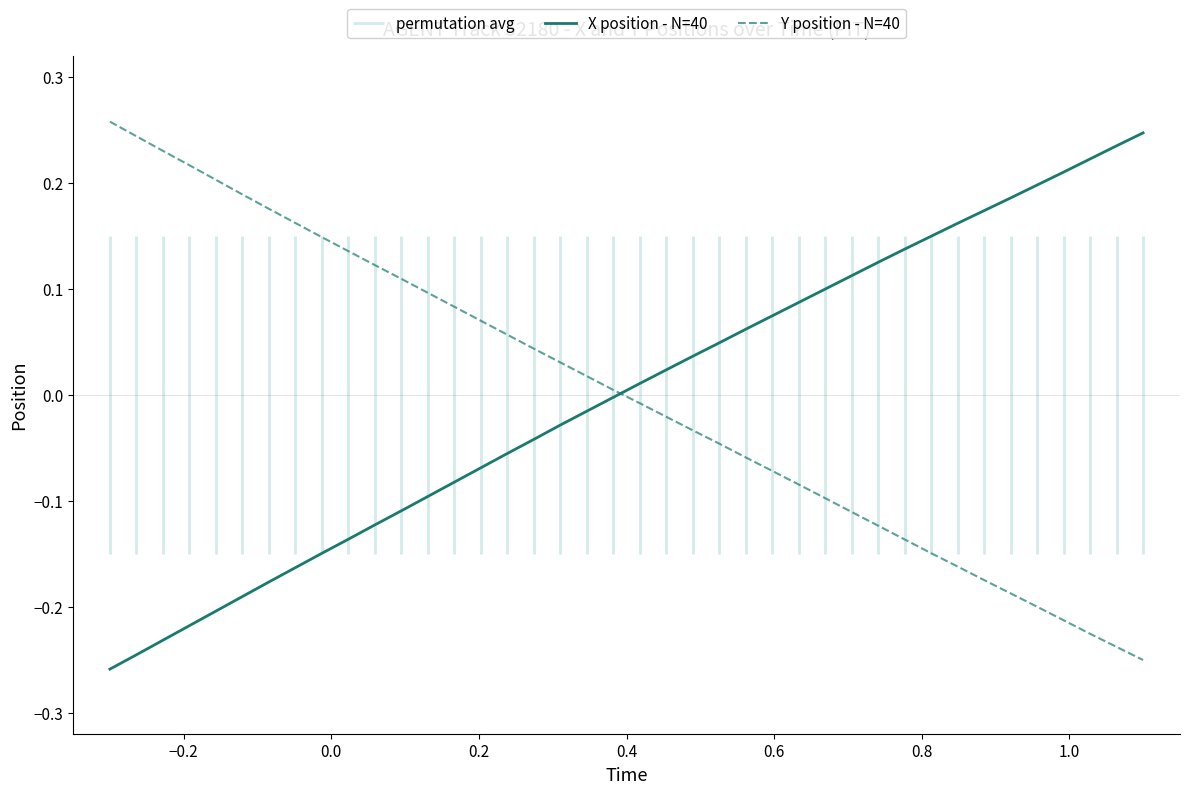

What is the value of the Y position - N=40 point at the 35th from the left?

-0.2